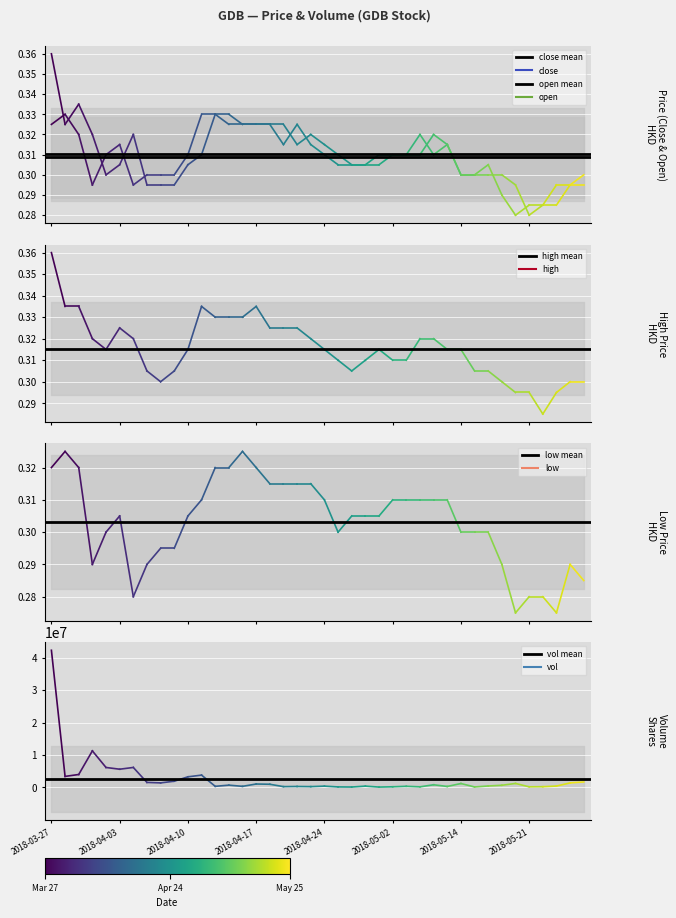

What is the label of the 2nd point from the left?

2018-04-03